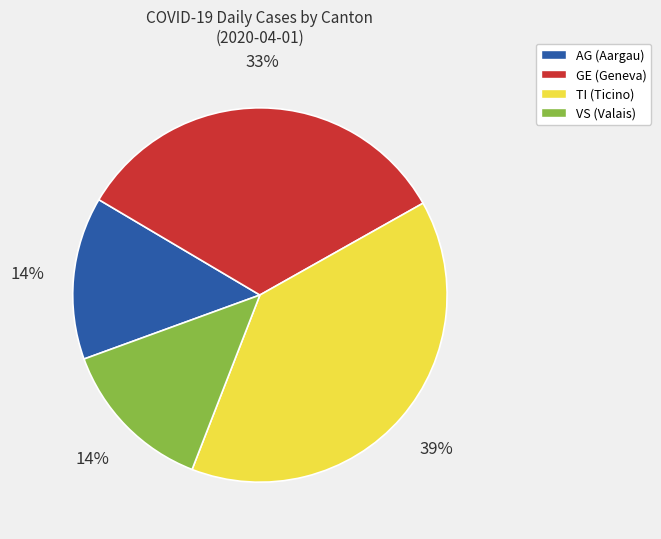

To the nearest percent, what portion does GE represent?

33%